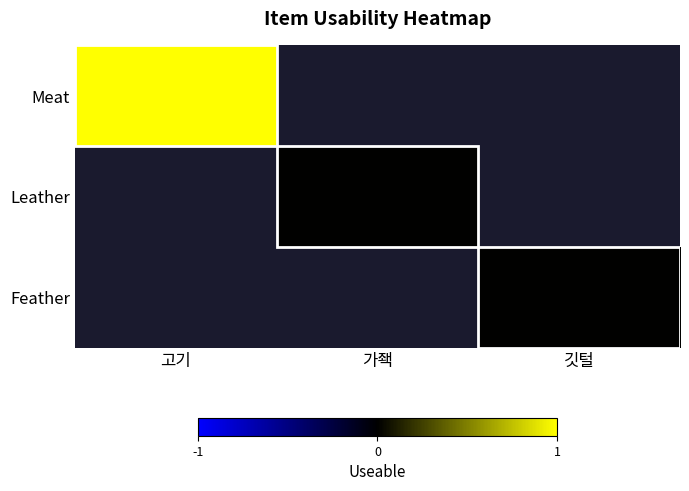

What is the greatest value displayed?

1.0